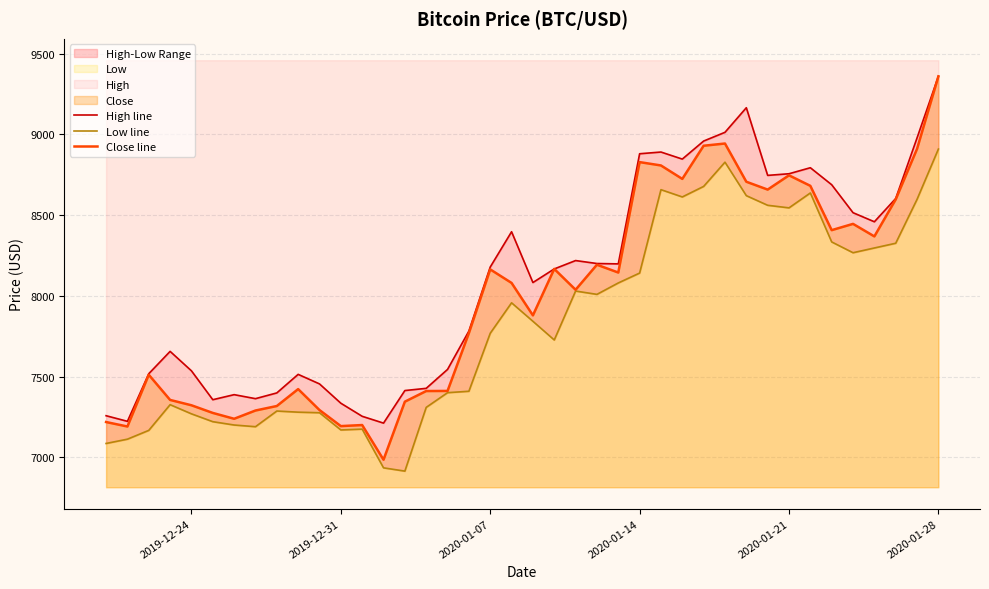

What is the lowest value of the Close line series?

6985.5